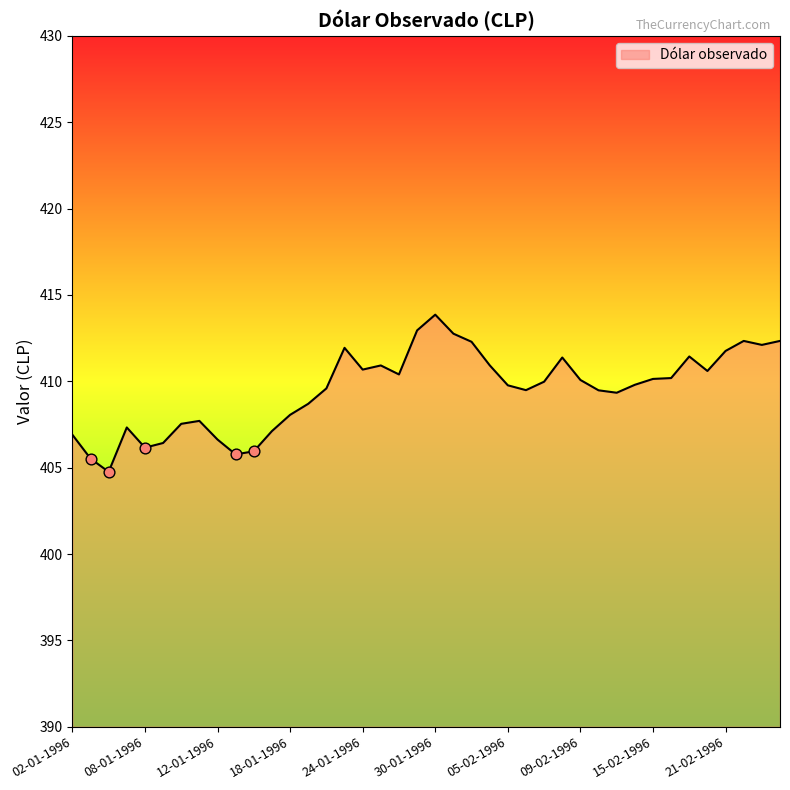

What is the greatest value displayed?

413.9